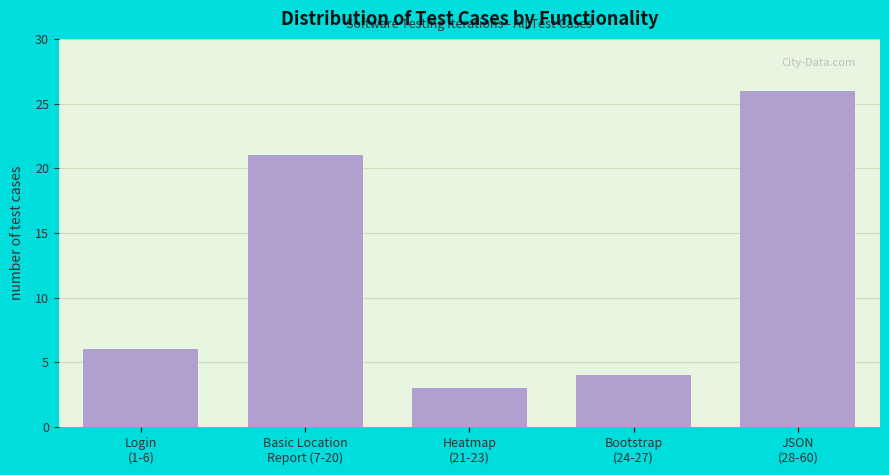

Reading right to left, list all the values displayed in this chart.

26	4	3	21	6